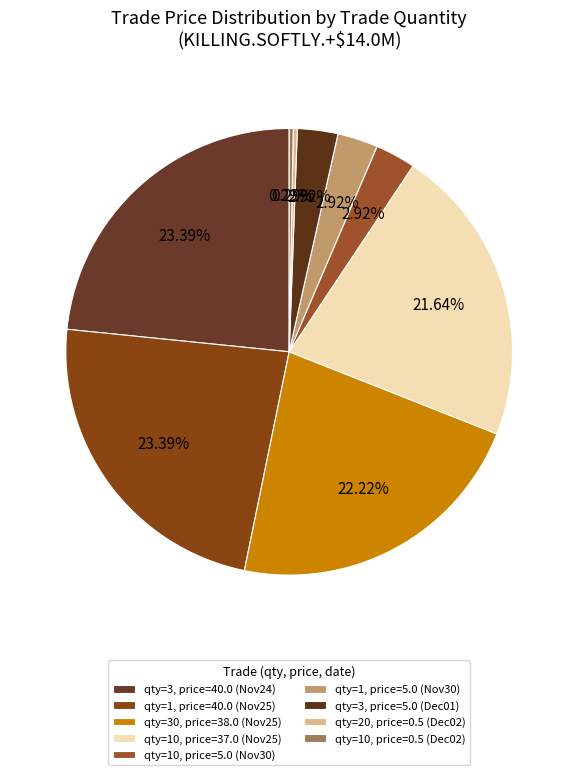

Is there any slice that represents more than half of the pie?

No